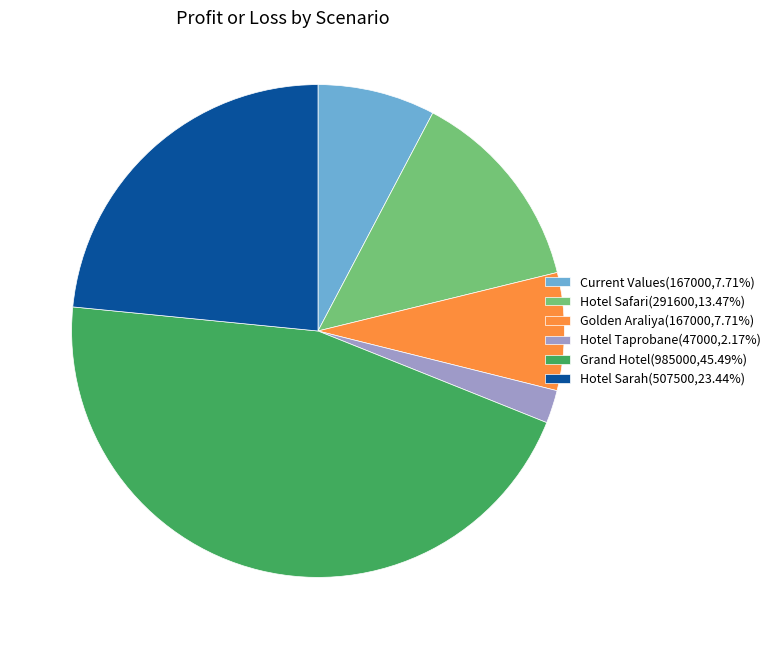

Combined, do Golden Araliya(167000,7.71%) and Current Values(167000,7.71%) account for over 50%?

No